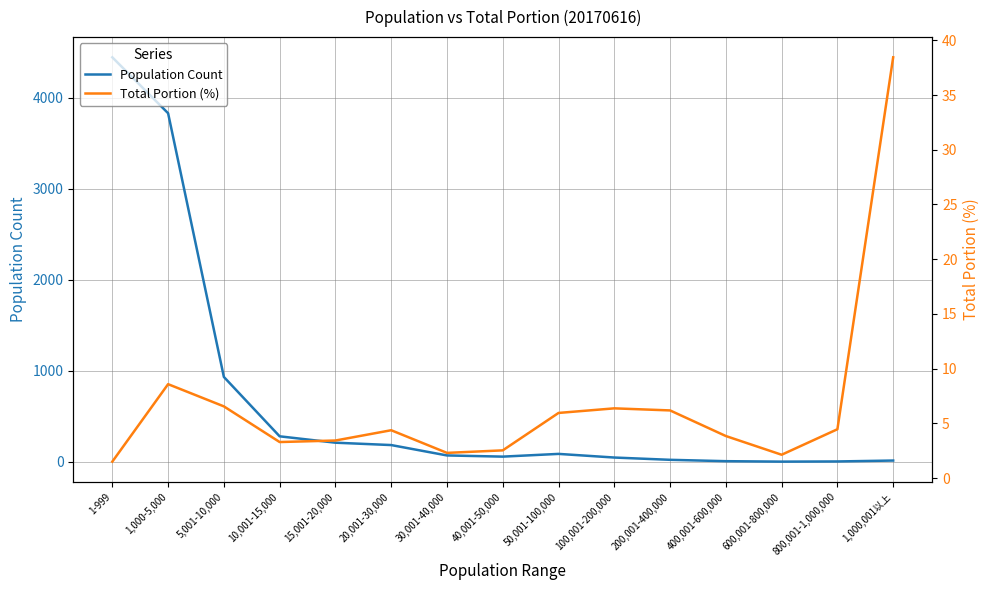

How many data points in Population Count are less than 71?

7